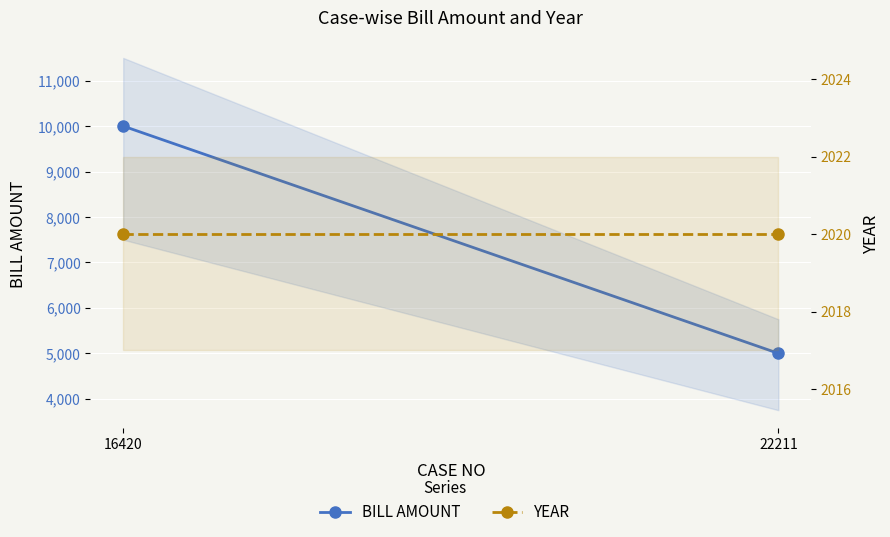

The YEAR series shows 3318 at 22211. True or false?

False